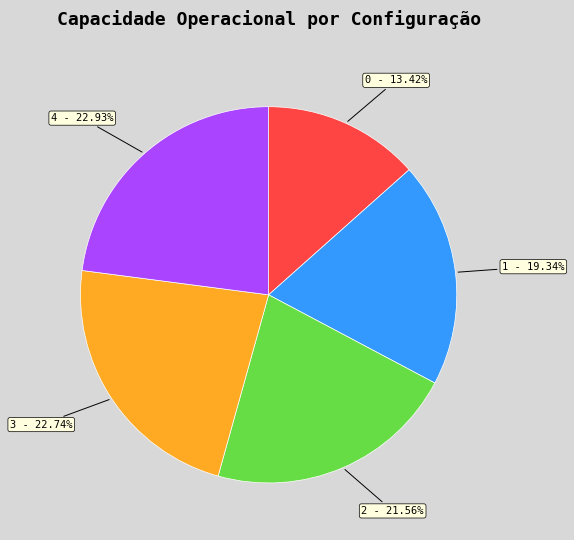

Combined, what portion of the pie is 0 and 1?

32.8%